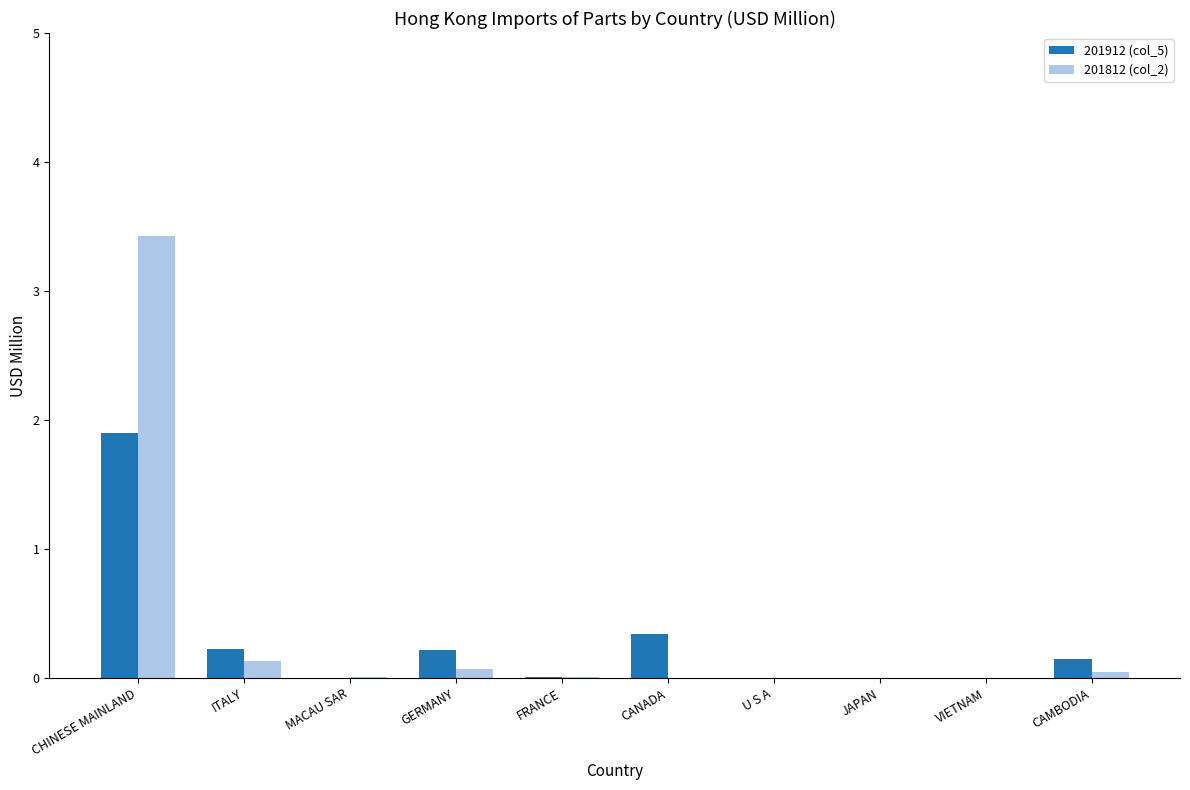

Which series has the largest range (max minus min)?

201812 (col_2)